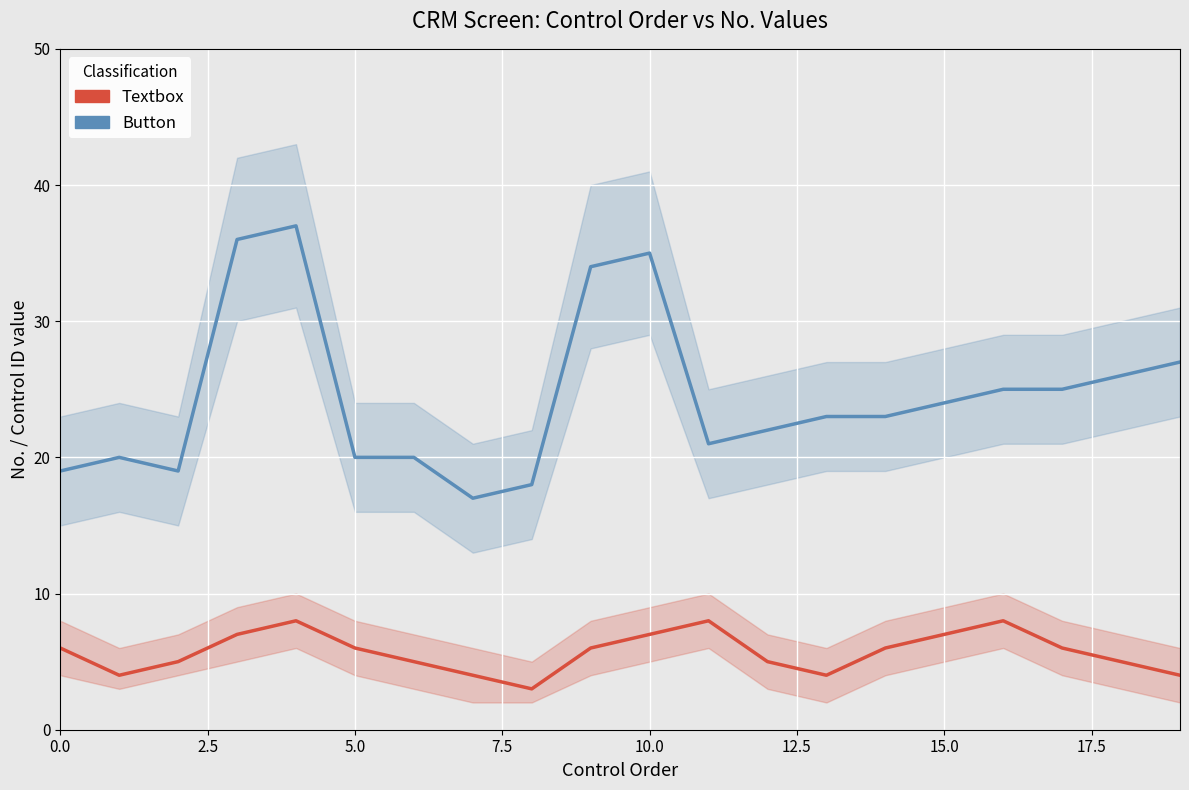

The value of Button at 19 is 27. True or false?

True